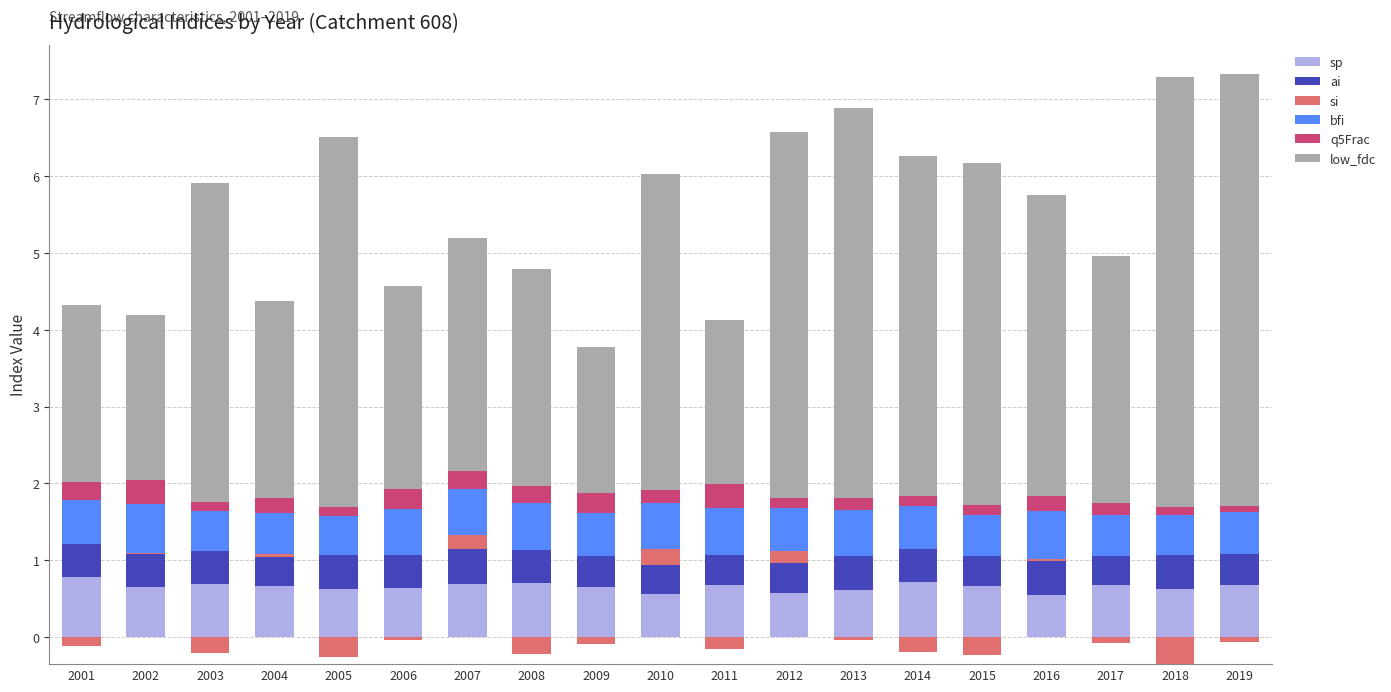

At how many categories does at least one series exceed 3?

12